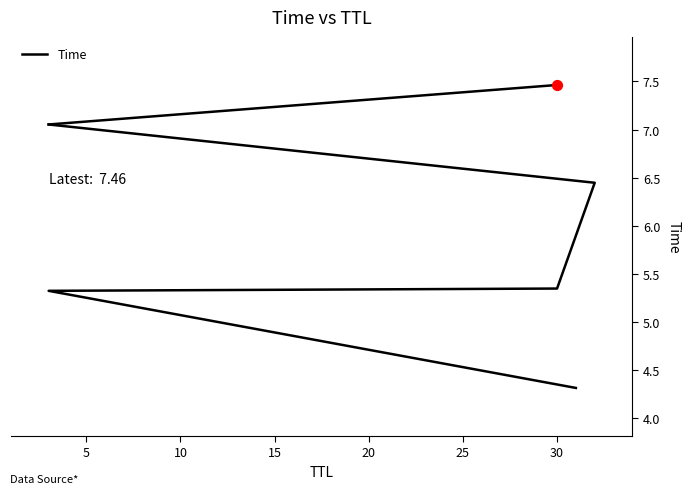

What is the ratio of the value at 20 to the value at 15?

1.1